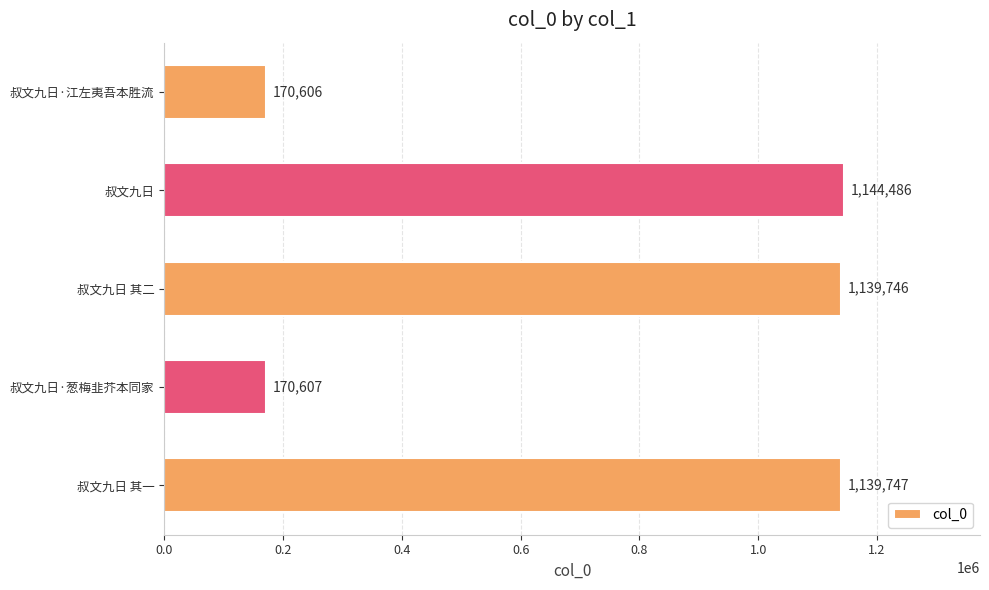

Reading bottom to top, extract all data points from this chart.

1139747	170607	1139746	1144486	170606